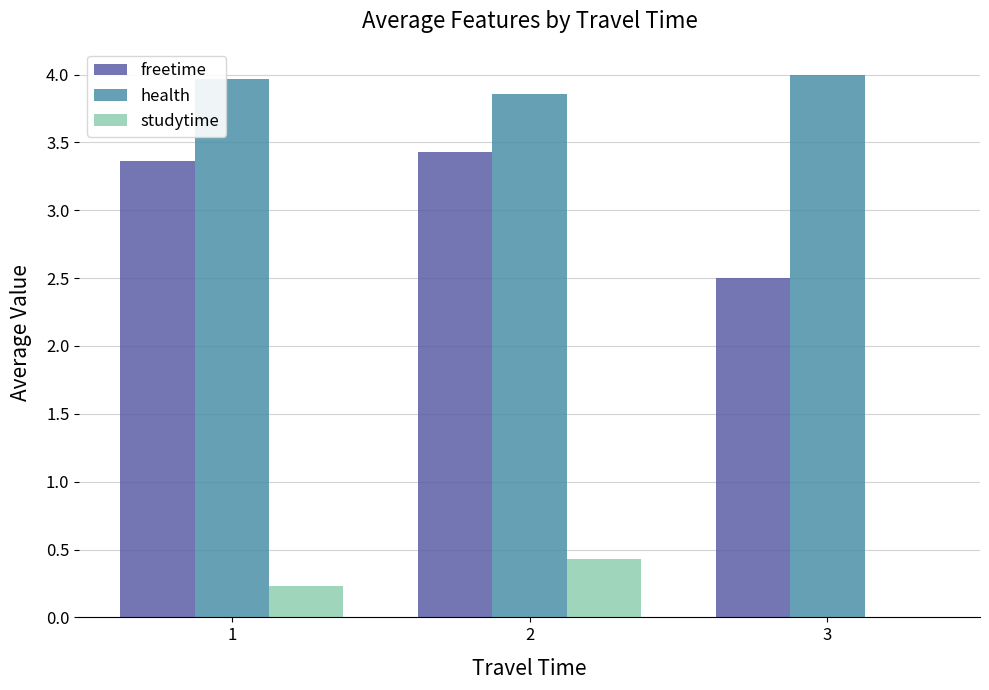

What is the sum of the freetime values at 1 and 3?

5.9